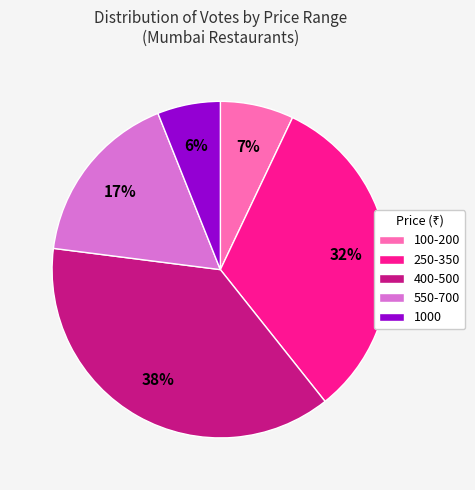

To the nearest percent, what percentage of the pie is 1000?

6%